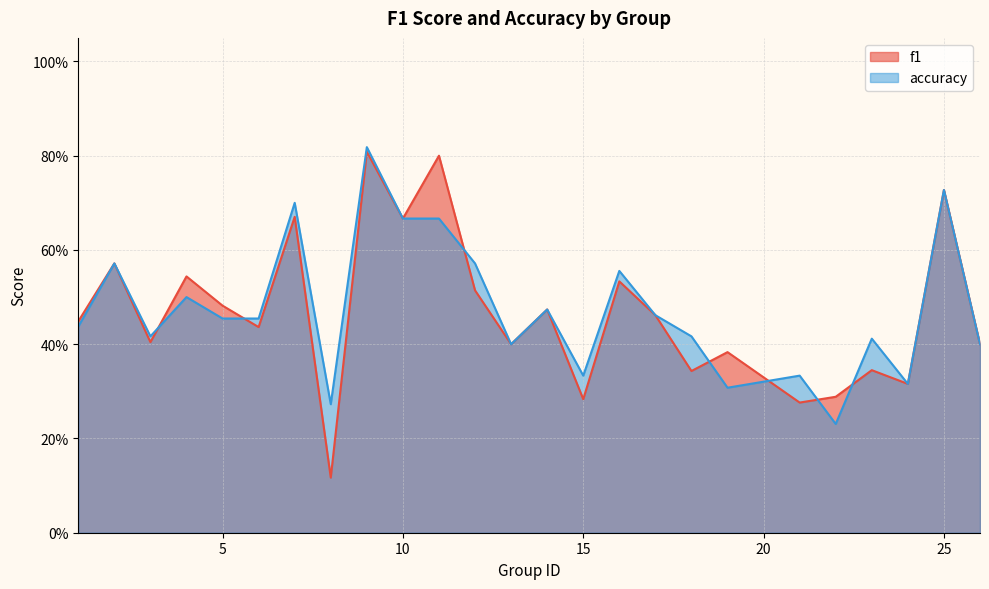

Count the number of data series in this chart.

2